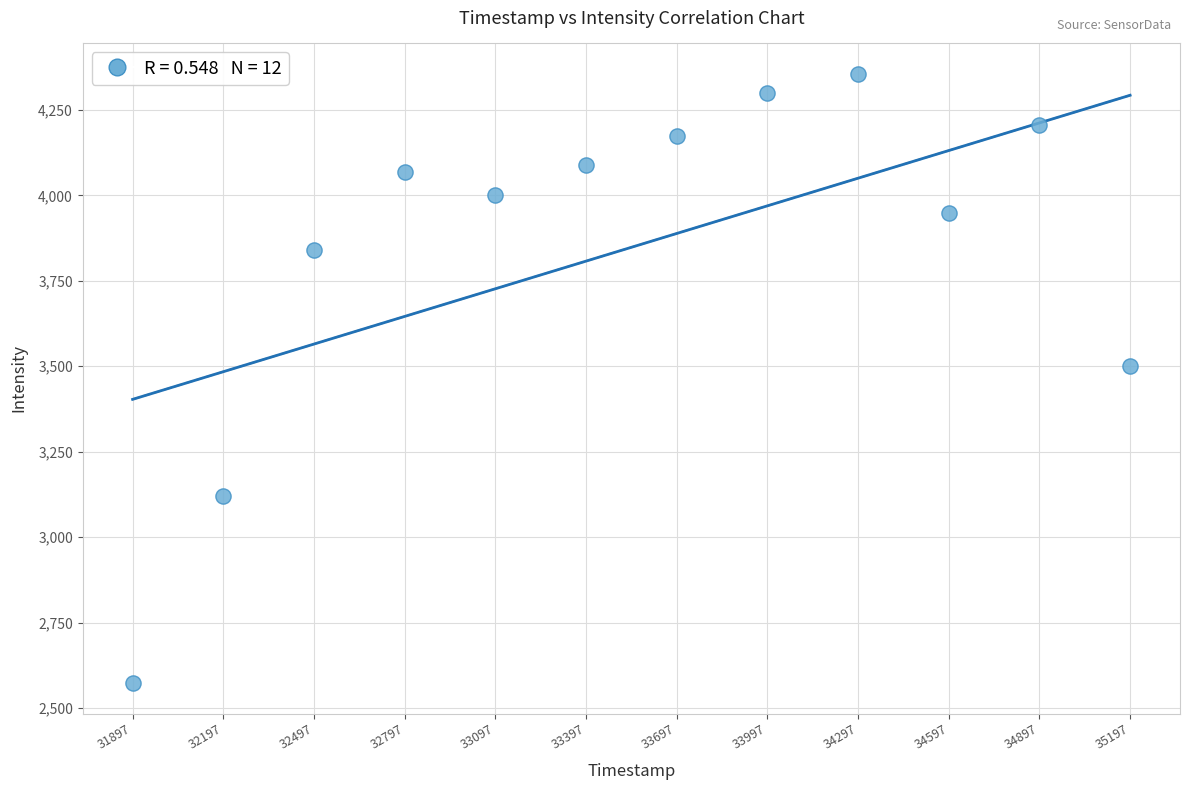

What is the average Y value?

3848.2